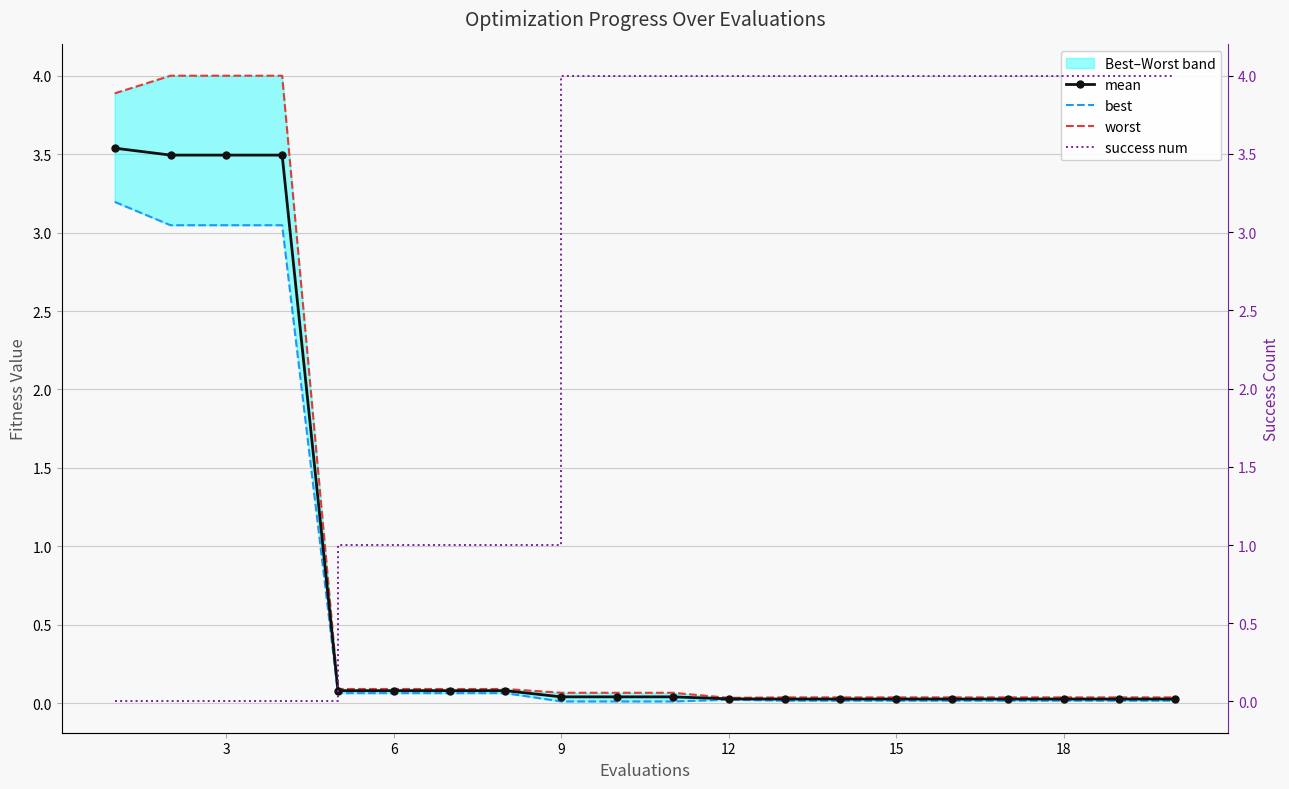

Reading left to right, extract all data points from this chart.

mean: 3.5	3.5	3.5	3.5	0.1	0.1	0.1	0.1	0.0	0.0	0.0	0.0	0.0	0.0	0.0	0.0	0.0	0.0	0.0	0.0
best: 3.2	3.0	3.0	3.0	0.1	0.1	0.1	0.1	0.0	0.0	0.0	0.0	0.0	0.0	0.0	0.0	0.0	0.0	0.0	0.0
worst: 3.9	4.0	4.0	4.0	0.1	0.1	0.1	0.1	0.1	0.1	0.1	0.0	0.0	0.0	0.0	0.0	0.0	0.0	0.0	0.0
success num: 0.0	0.0	0.0	0.0	1.0	1.0	1.0	1.0	4.0	4.0	4.0	4.0	4.0	4.0	4.0	4.0	4.0	4.0	4.0	4.0